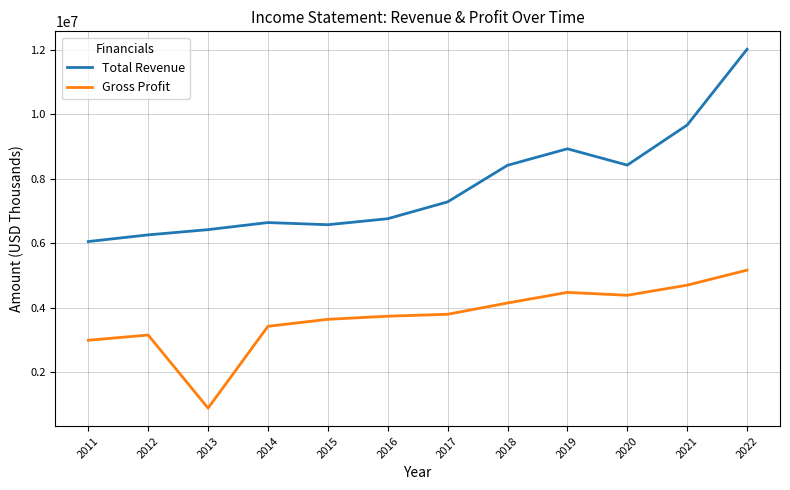

What is the approximate value of Gross Profit at 2021, to the nearest 100?

4698000